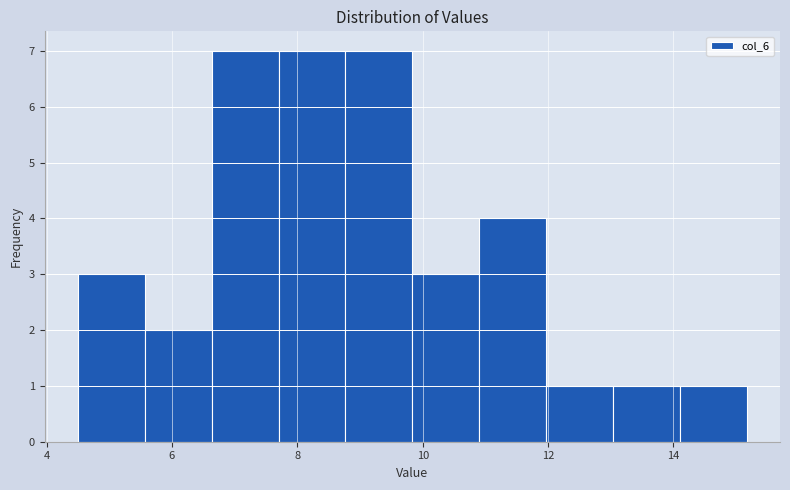

Reading left to right, list every bar in this chart as the range it spans on the x-axis followed by its height. Neither the bar edges nor the heights are printed on the chart, so give them approximately, as read against the axes.

4.6 to 5.6: 3
5.6 to 6.6: 2
6.6 to 7.8: 7
7.8 to 8.8: 7
8.8 to 9.8: 7
9.8 to 11.0: 3
11.0 to 12.0: 4
12.0 to 13.0: 1
13.0 to 14.2: 1
14.2 to 15.2: 1